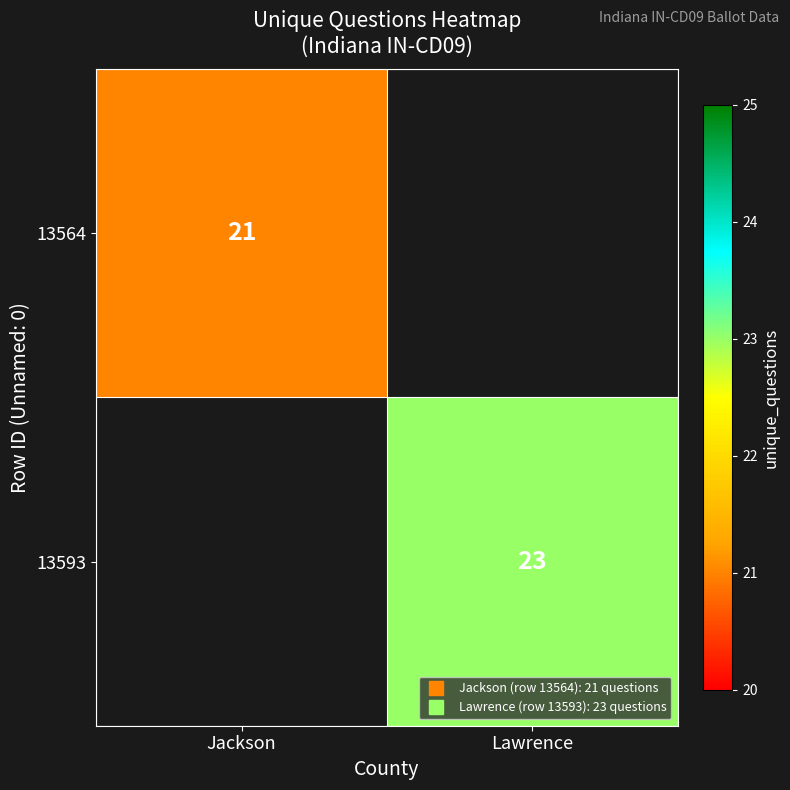

The 13564 series shows 0 at Lawrence. True or false?

True